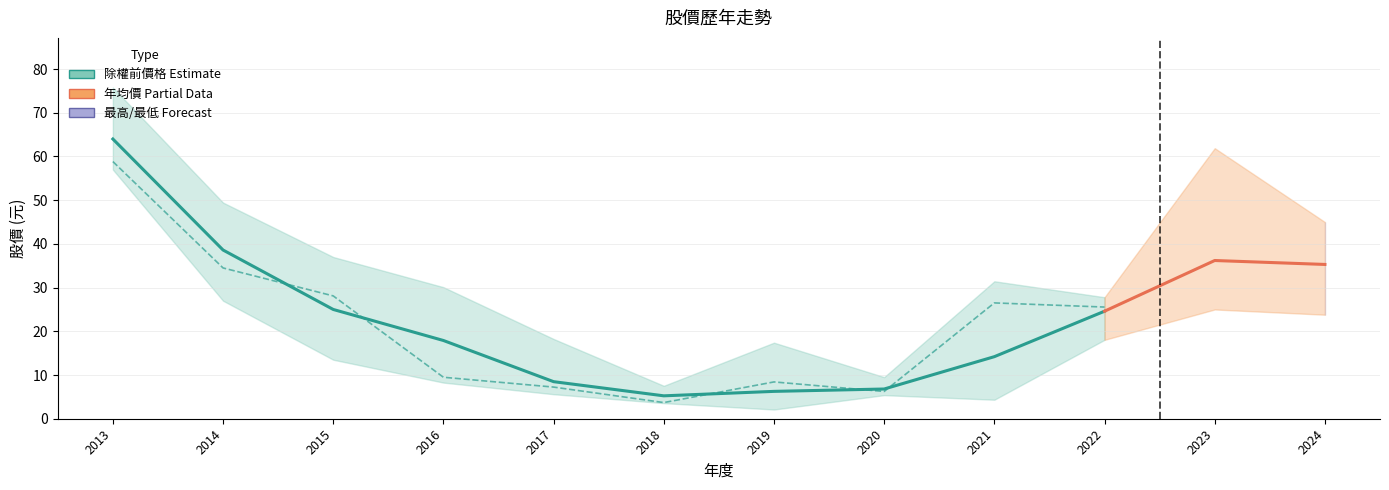

Reading right to left, what are all the values shown in this chart?

除權前價格: 35.3	36.2	24.6	14.2	6.8	6.3	5.2	8.5	17.9	25.0	38.6	64.0
年均價: 38.8	32.0	25.6	26.5	6.2	8.4	3.7	7.2	9.5	28.1	34.5	58.8
最高價: 45.0	61.9	27.8	31.4	9.5	17.4	7.5	18.2	30.1	37.0	49.5	75.8
最低價: 23.8	25.0	18.1	4.3	5.4	2.1	3.6	5.6	8.3	13.5	27.0	57.0